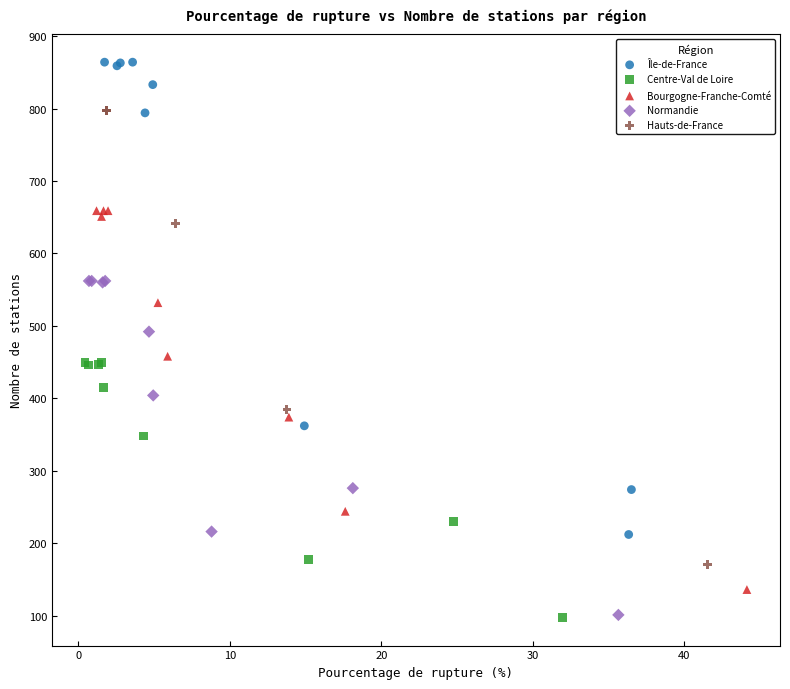

Which series has the widest spread of Y values?

Île-de-France